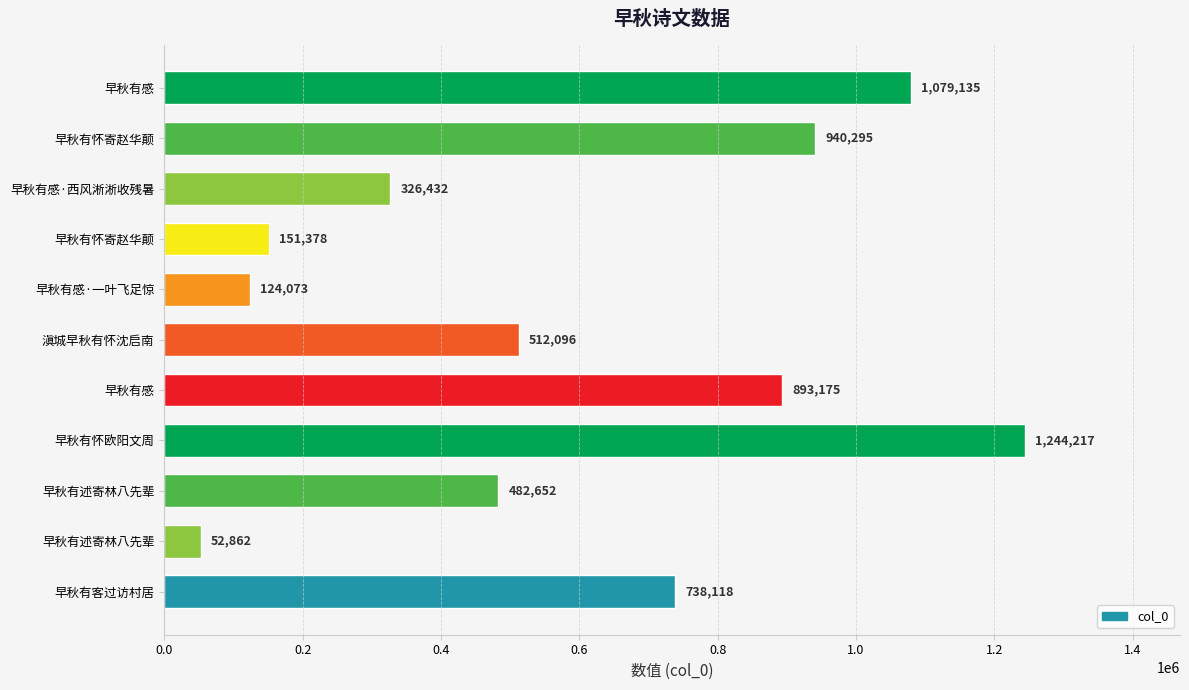

How many values are below 512096?

5